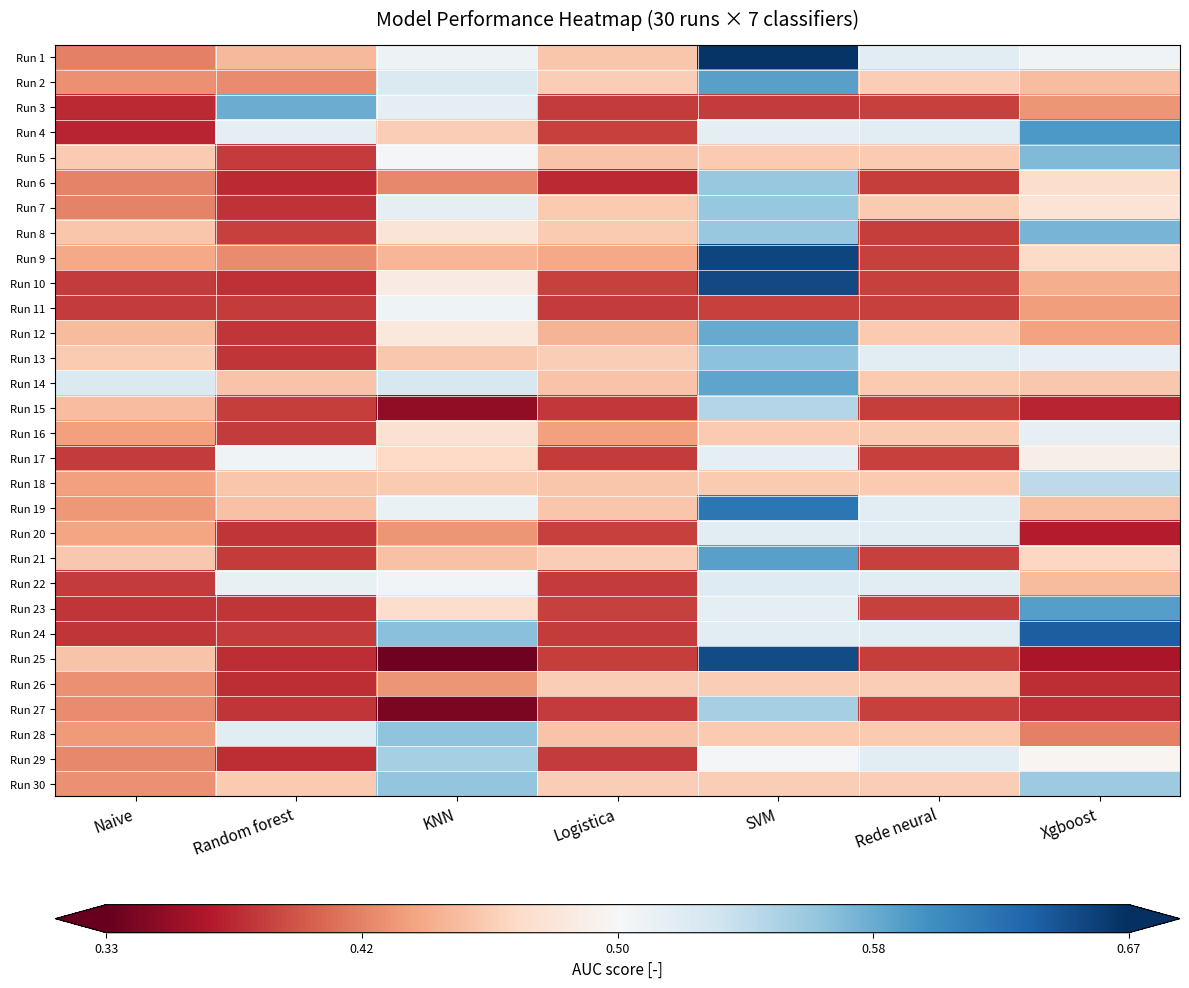

Which category has the lowest value across all series?

KNN